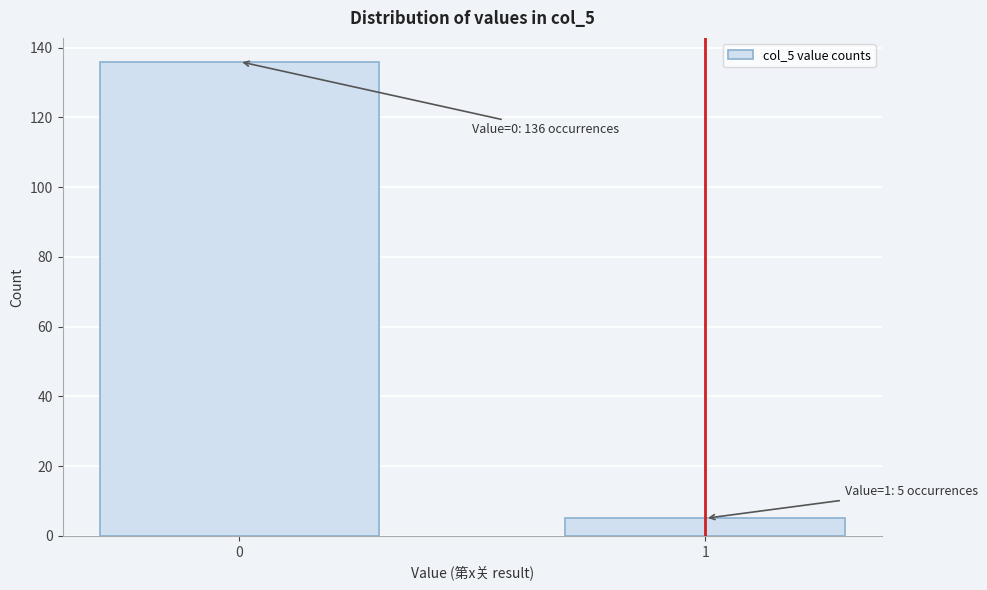

Reading left to right, what are all the values shown in this chart?

136	5